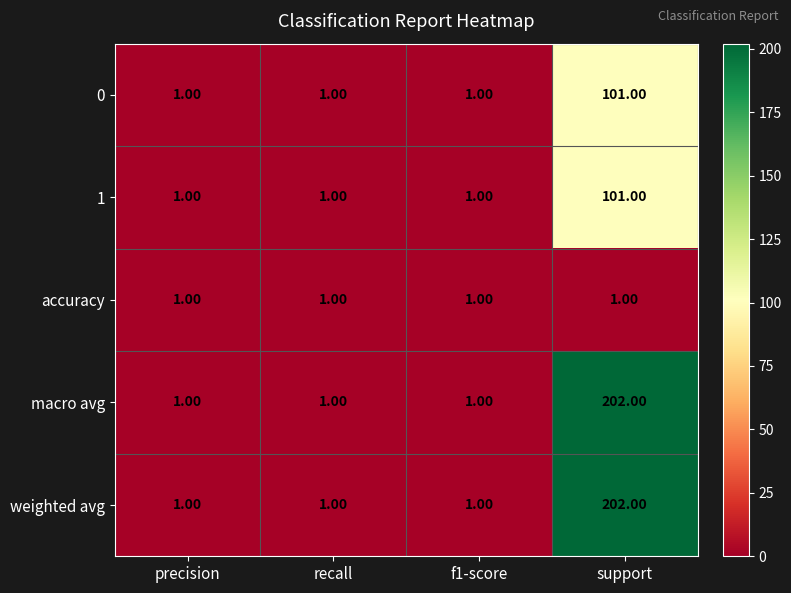

What is the difference between the maximum and minimum values in the macro avg series?

201